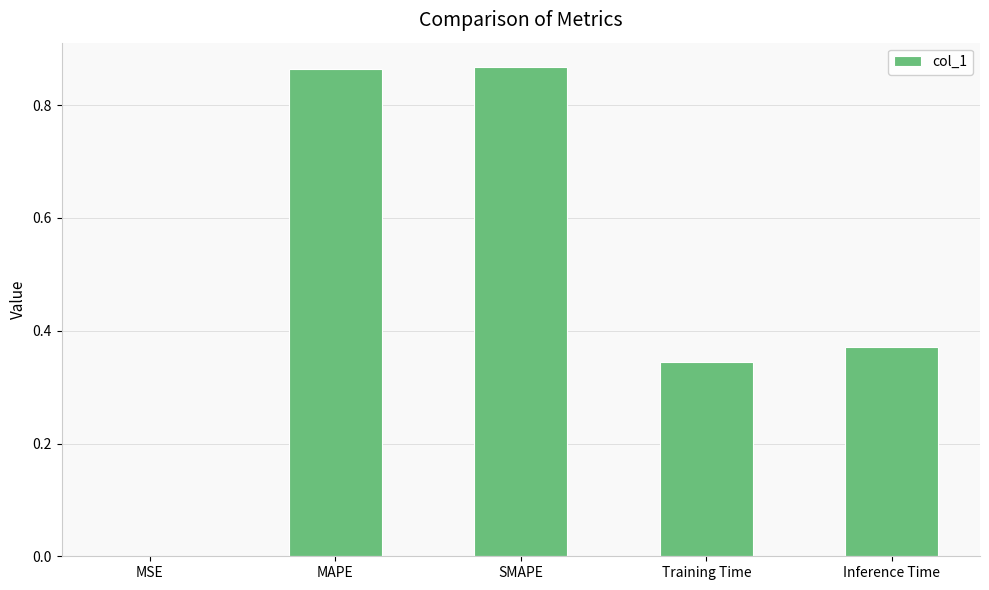

What is the difference between the values at SMAPE and Inference Time?

0.5